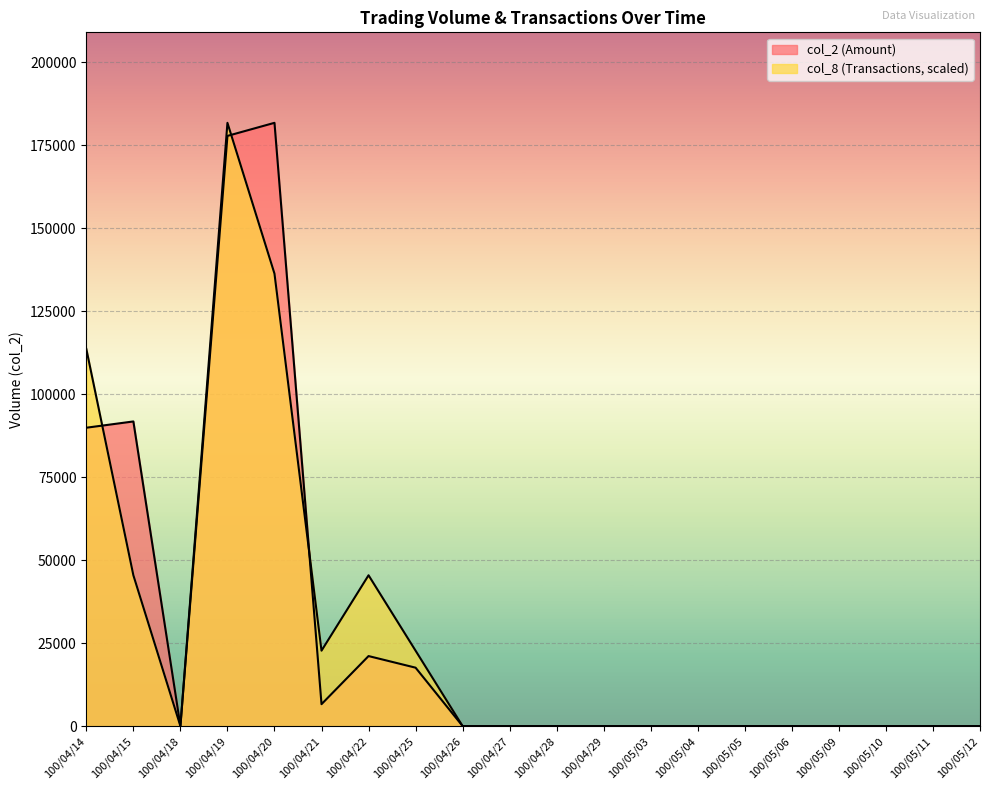

Which series changed the most between 100/04/14 and 100/05/03?

col_8